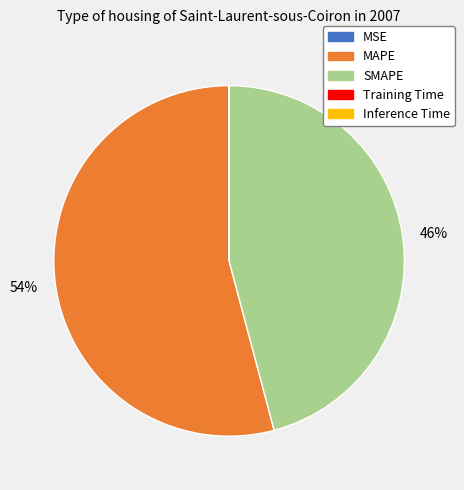

Which has a higher value, MAPE or SMAPE?

MAPE